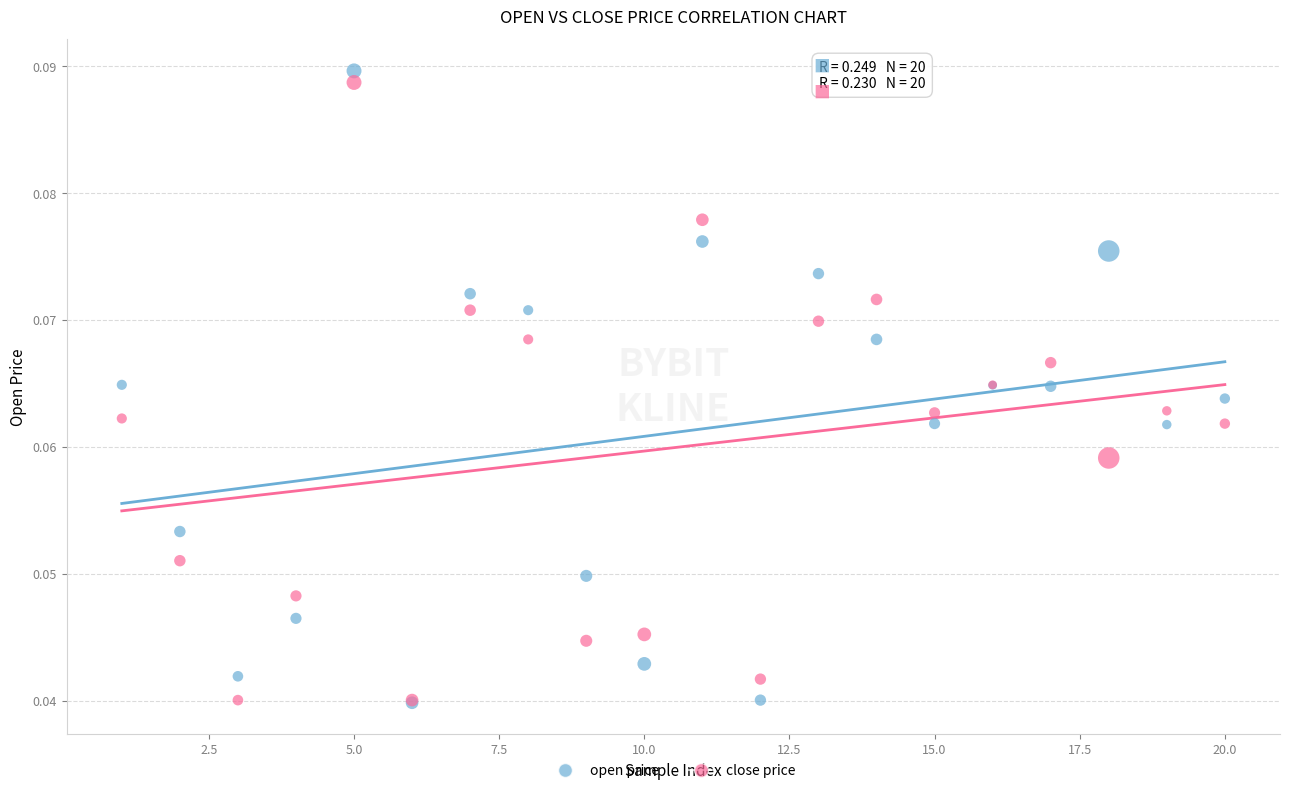

Which series has the widest spread of Y values?

open price